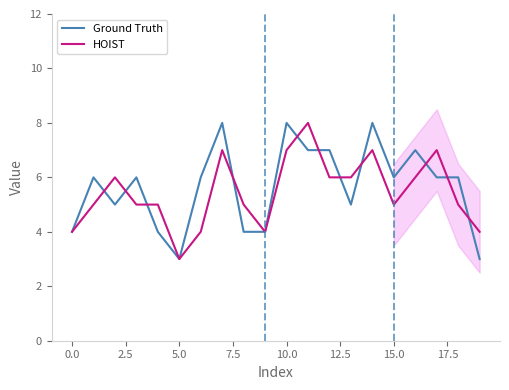

How many lines are shown in the chart?

2